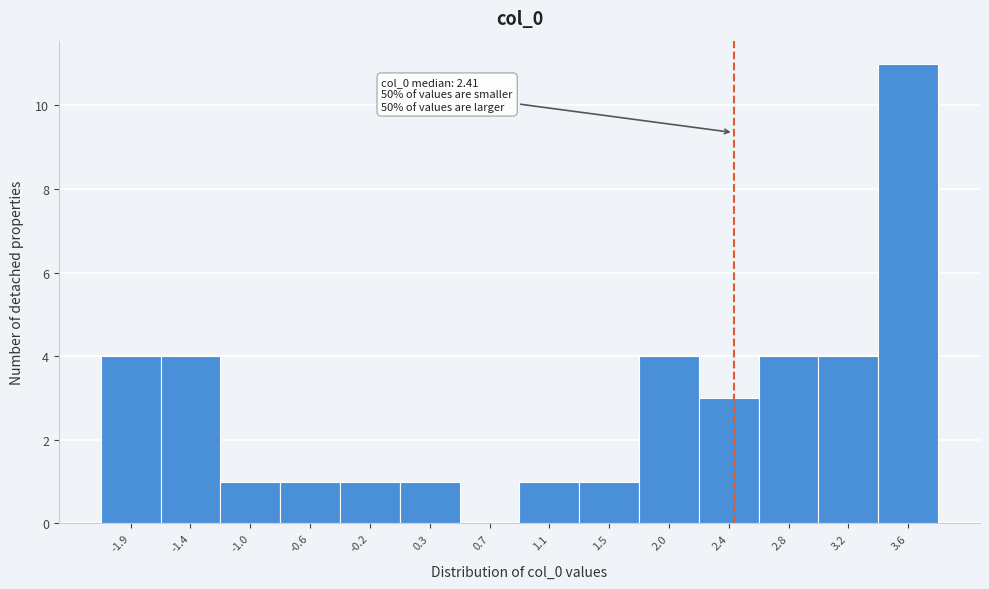

Over which range of the x-axis is the bar tallest?

3.45 to 3.85